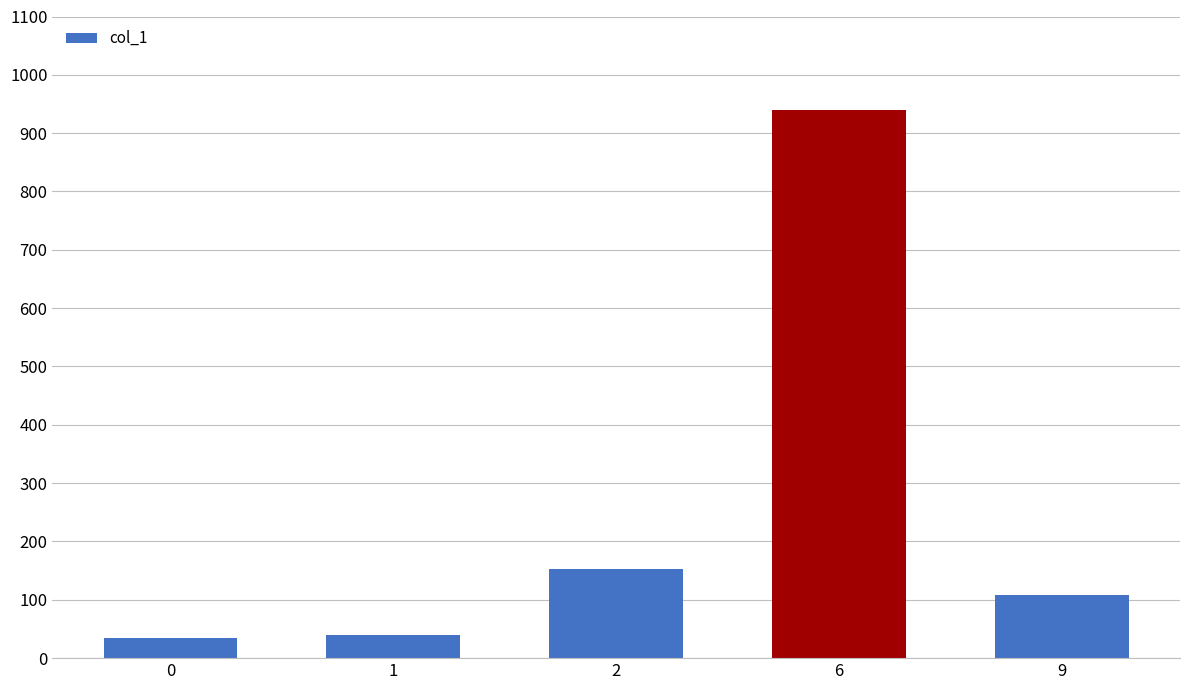

What is the value of the 4th bar from the left?

939